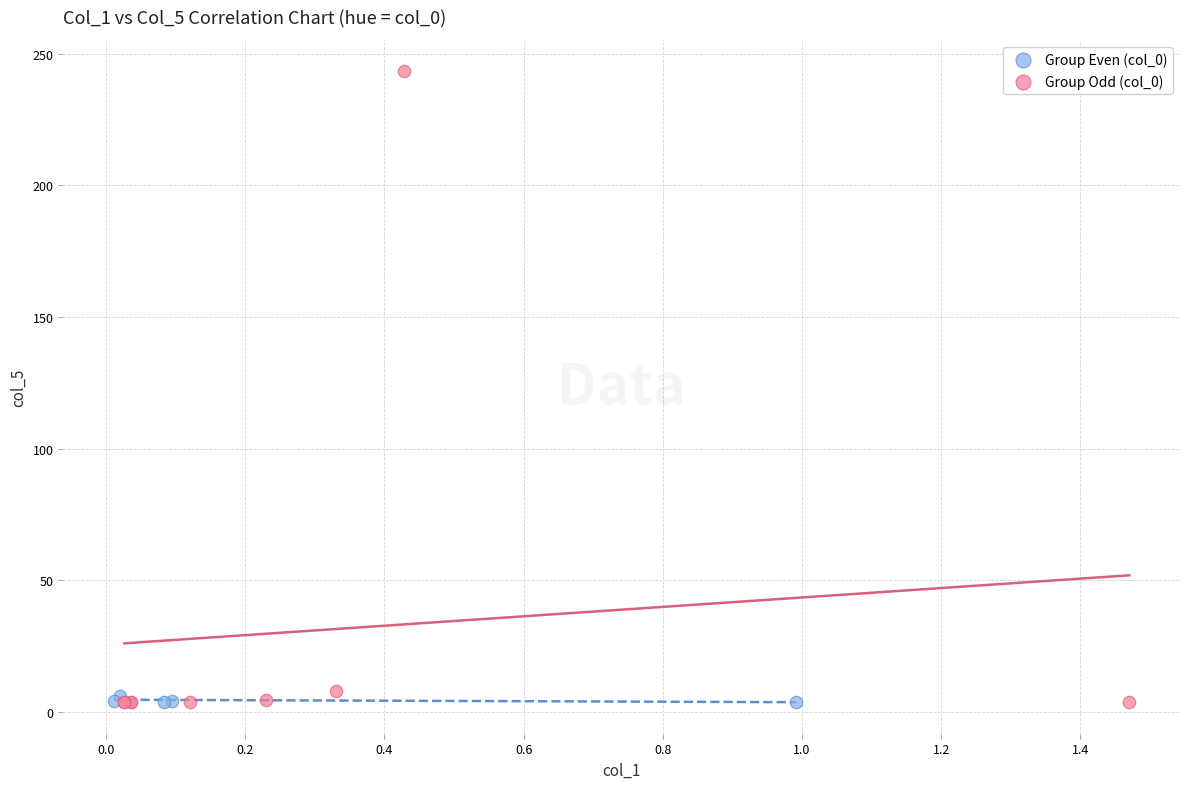

Which series reaches the maximum Y coordinate?

Group Odd (col_0)